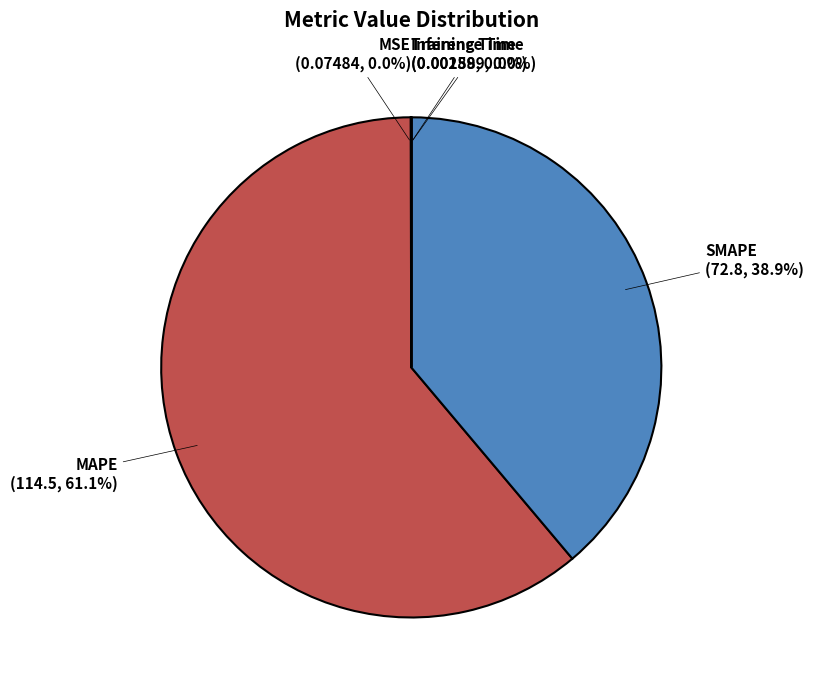

The MAPE slice represents 52% of the pie. True or false?

False